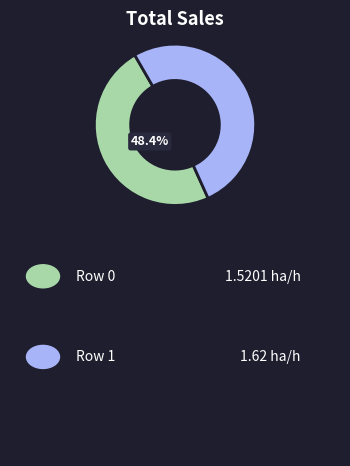

Is there a majority slice in this chart?

Yes